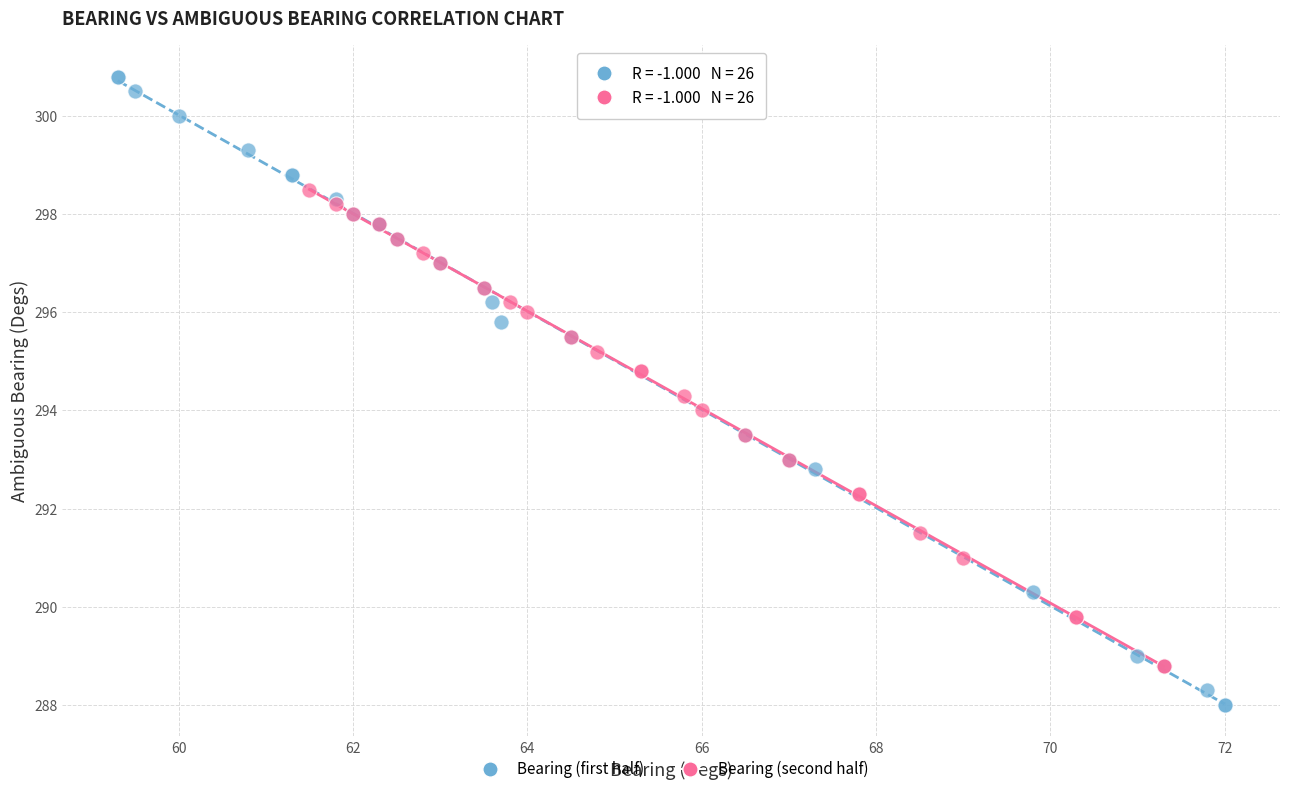

Which series reaches the minimum Y coordinate?

Bearing (first half)